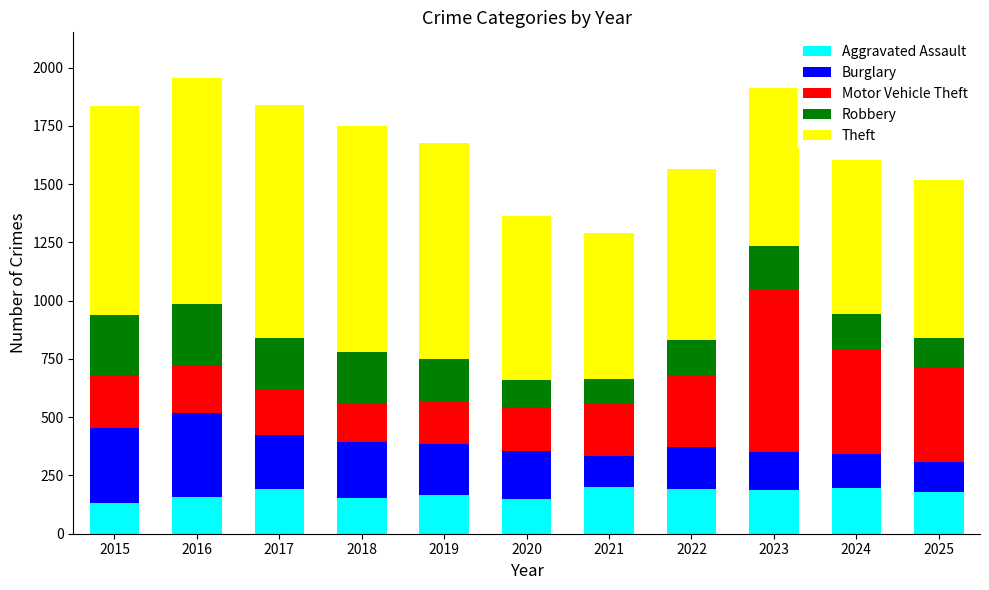

How many bars are there in total?

11